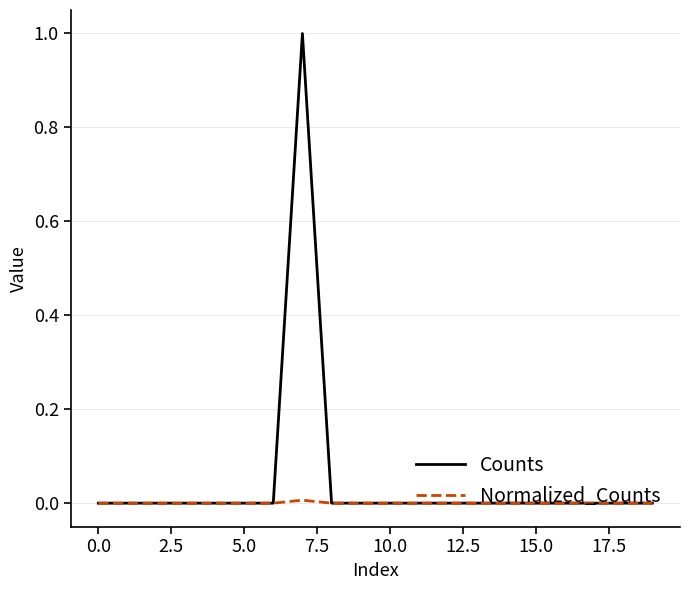

What is the highest value of the Counts series?

1.0